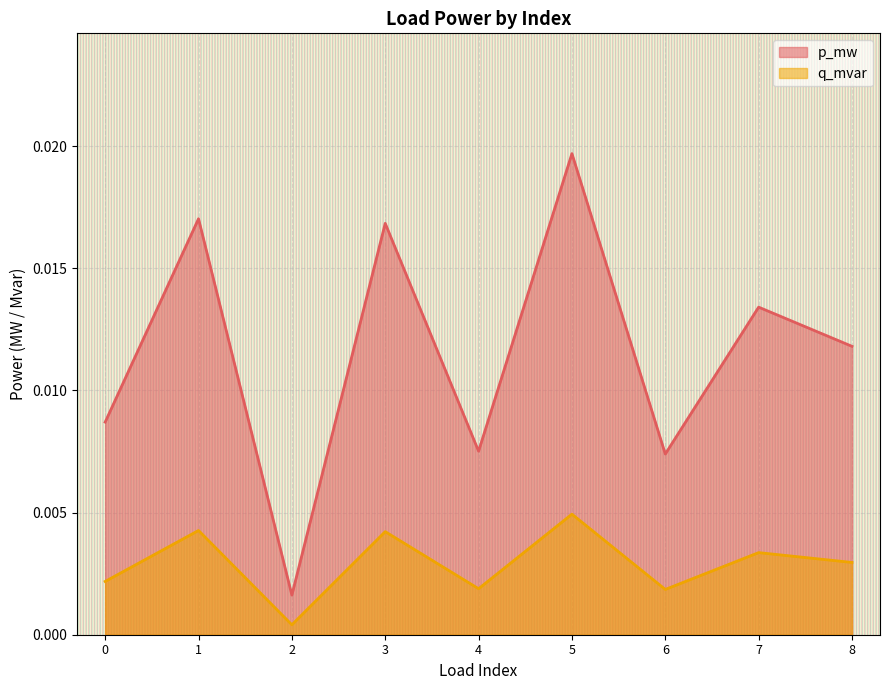

Rank the series by their maximum value, from lowest to highest.

q_mvar, p_mw